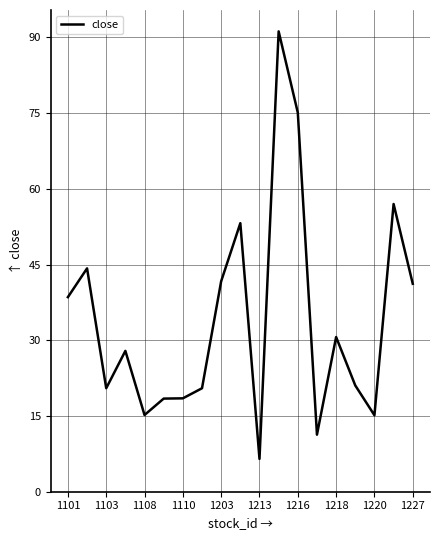

What is the greatest value displayed?

91.2